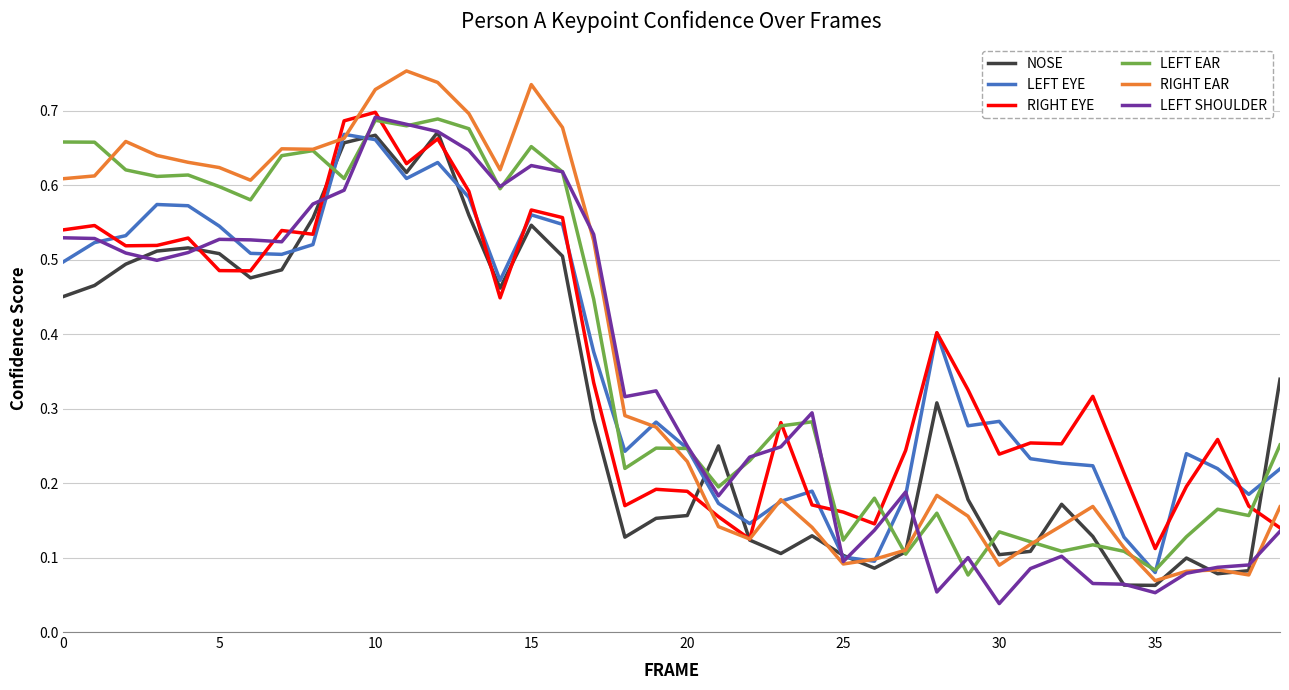

How many lines are shown in the chart?

6